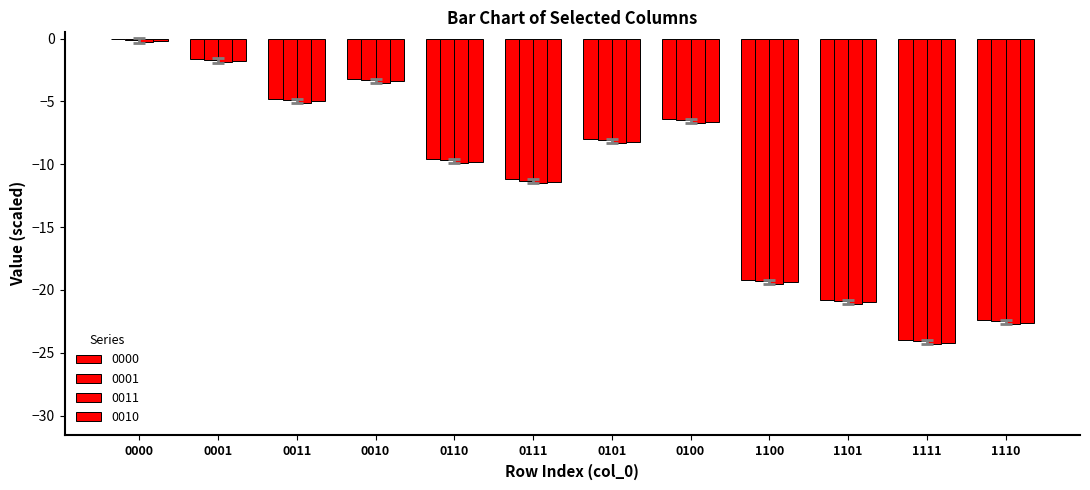

What is the total value across all series at 1111?

-96.6